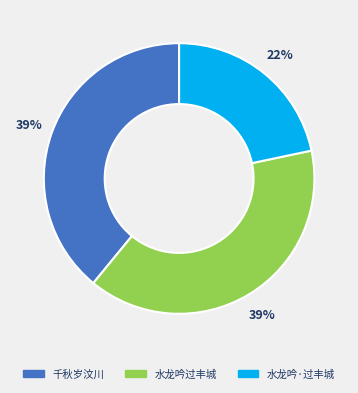

To the nearest percent, what is the average slice percentage?

33%